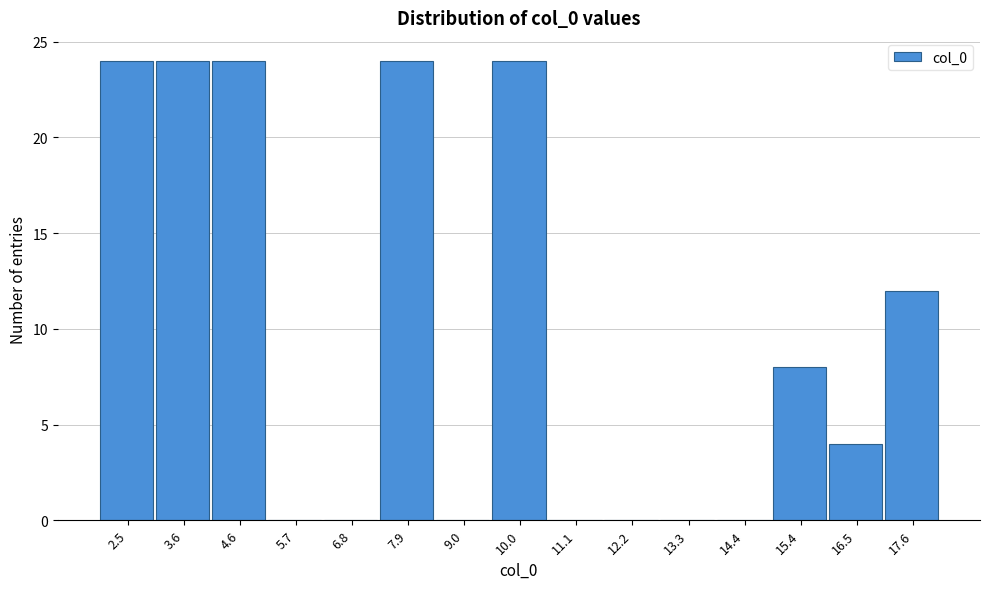

Reading left to right, what are all the values shown in this chart?

2.5=24	3.6=24	4.6=24	5.7=0	6.8=0	7.9=24	9.0=0	10.0=24	11.1=0	12.2=0	13.3=0	14.4=0	15.4=8	16.5=4	17.6=12